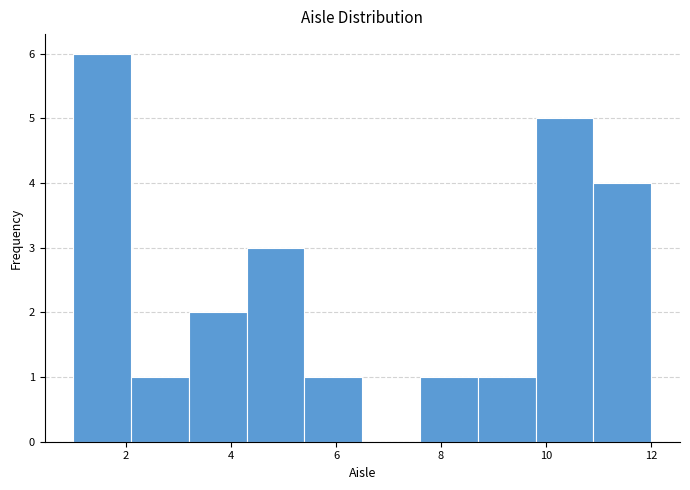

Over which range of the x-axis is the bar tallest?

1.0 to 2.1